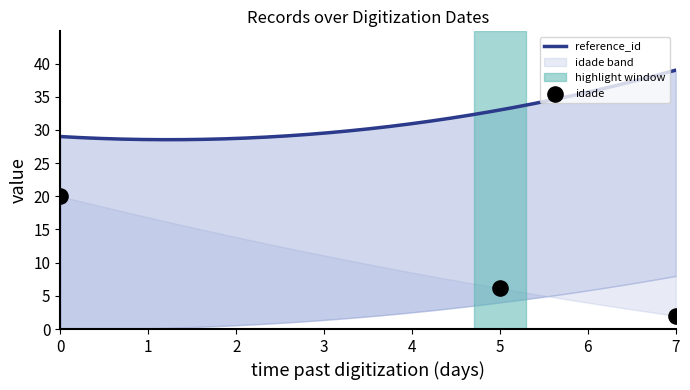

Which series has the largest Y range (max minus min)?

idade